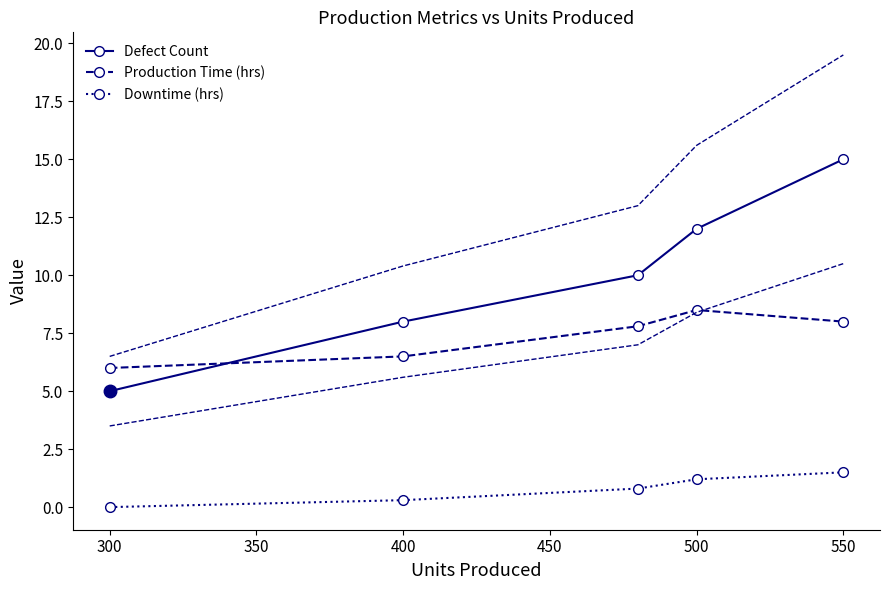

What is the value of the Downtime (hrs) point at the 3rd from the left?

0.8